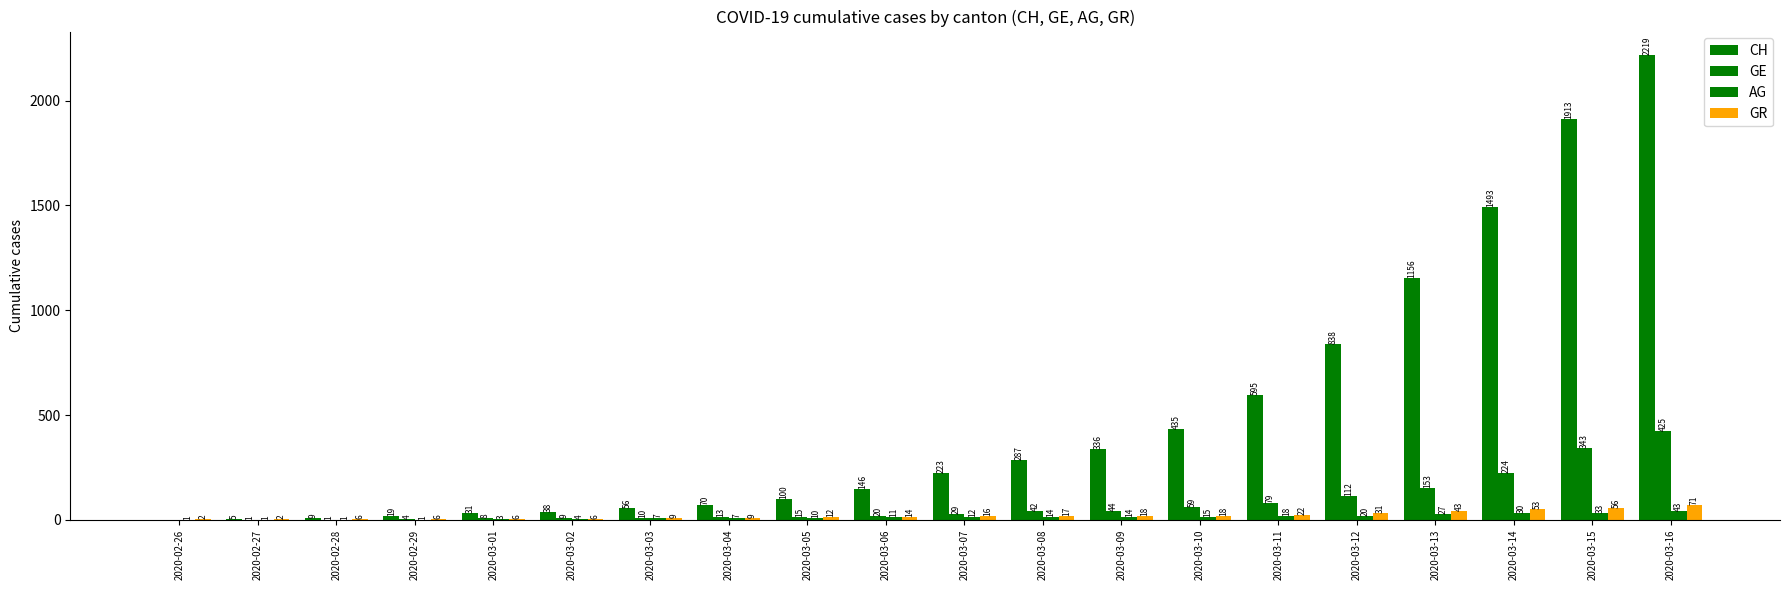

What is the minimum value for AG?

1